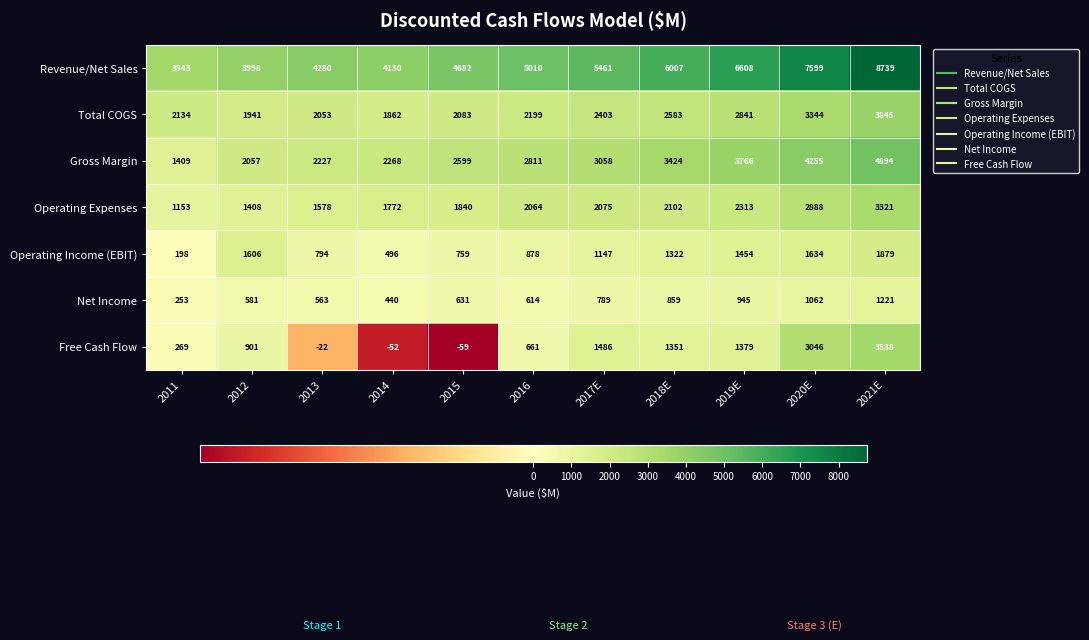

What is the total value across all series at 2012?

12492